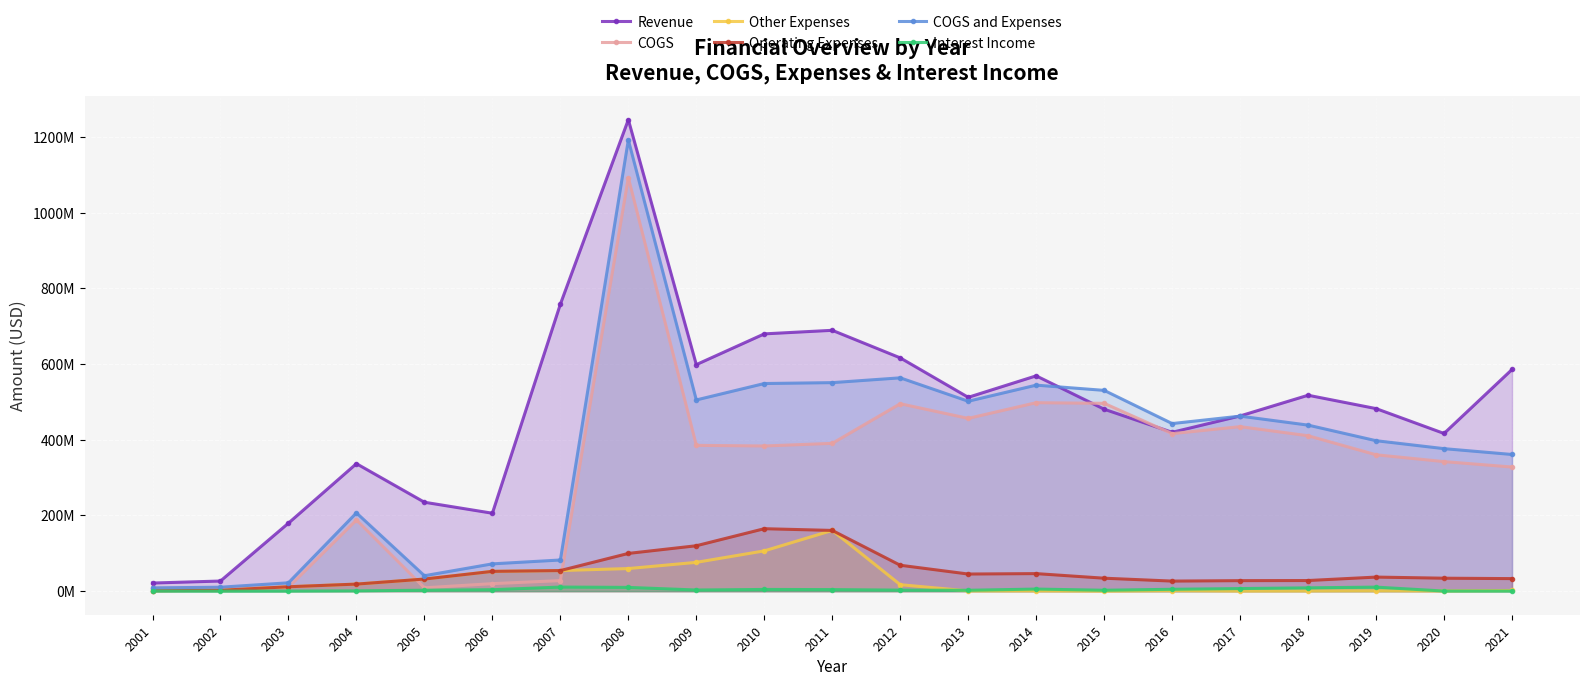

List the labels in order of Operating Expenses value, largest first.

2010, 2011, 2009, 2008, 2012, 2007, 2006, 2014, 2013, 2019, 2020, 2015, 2021, 2005, 2018, 2017, 2016, 2004, 2003, 2002, 2001